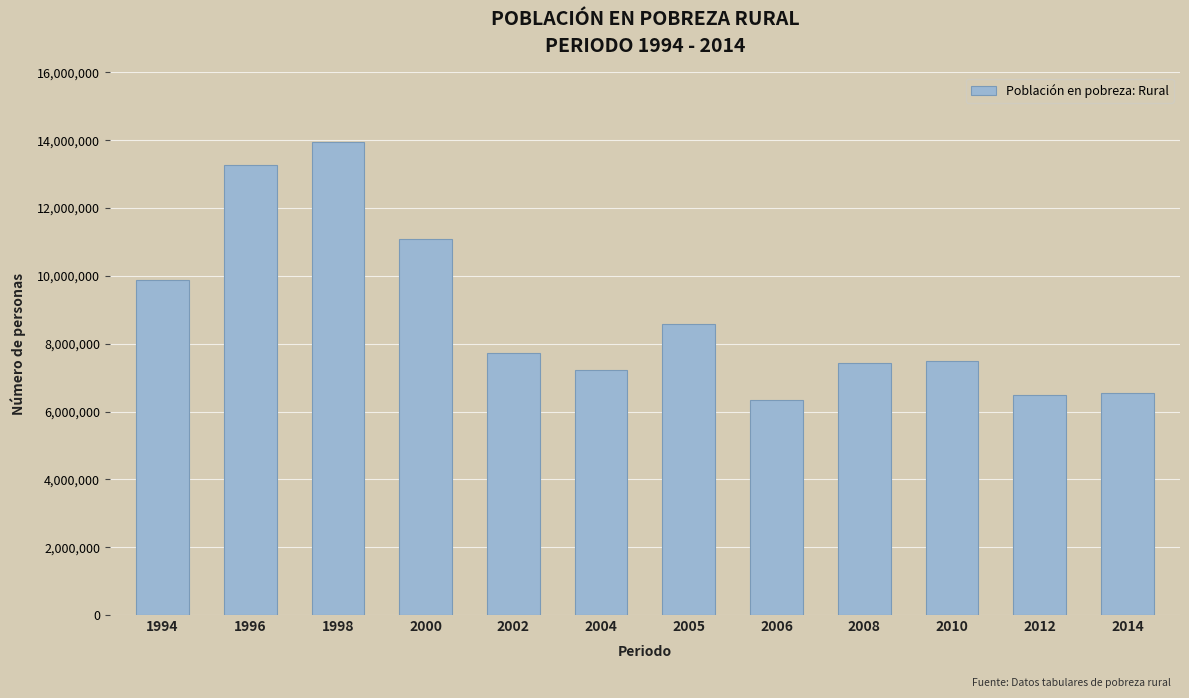

What is the greatest value displayed?

13956167